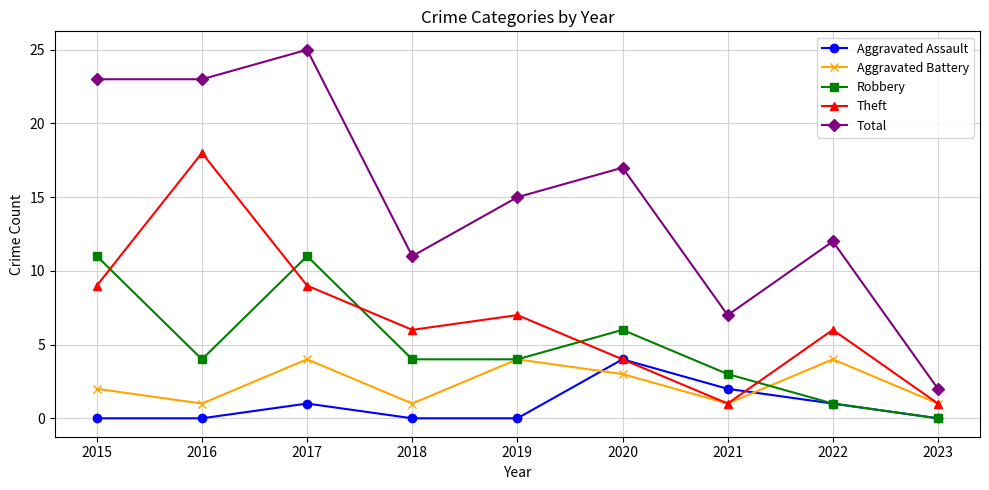

Which series ends up on top after the final intersection of Aggravated Assault and Theft?

Theft